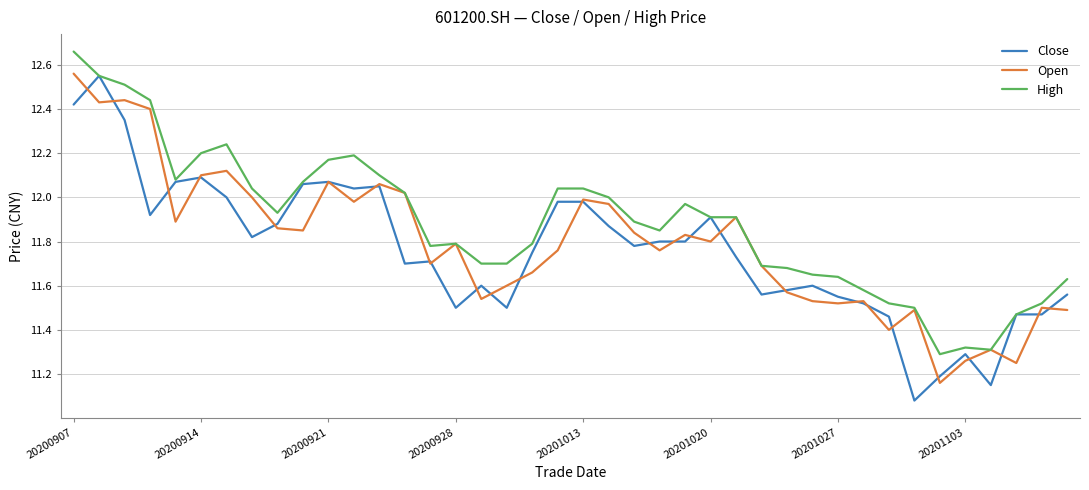

Which series has the largest total across all categories?

High